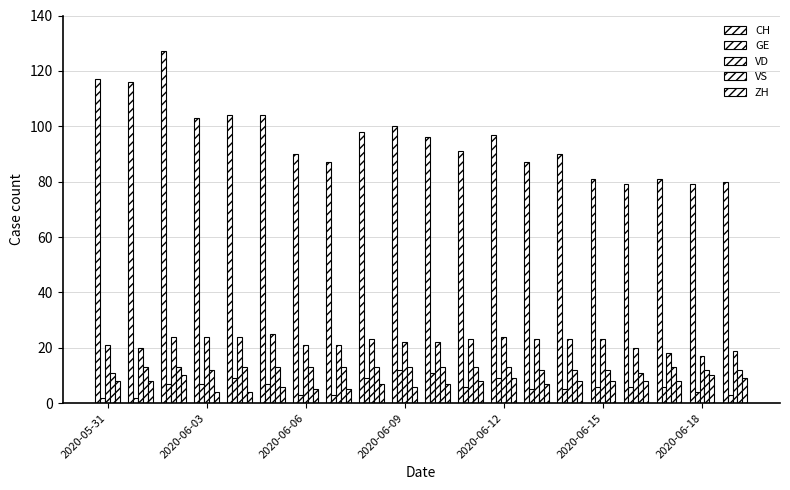

What is the value of the GE bar at the 13th from the left?

9